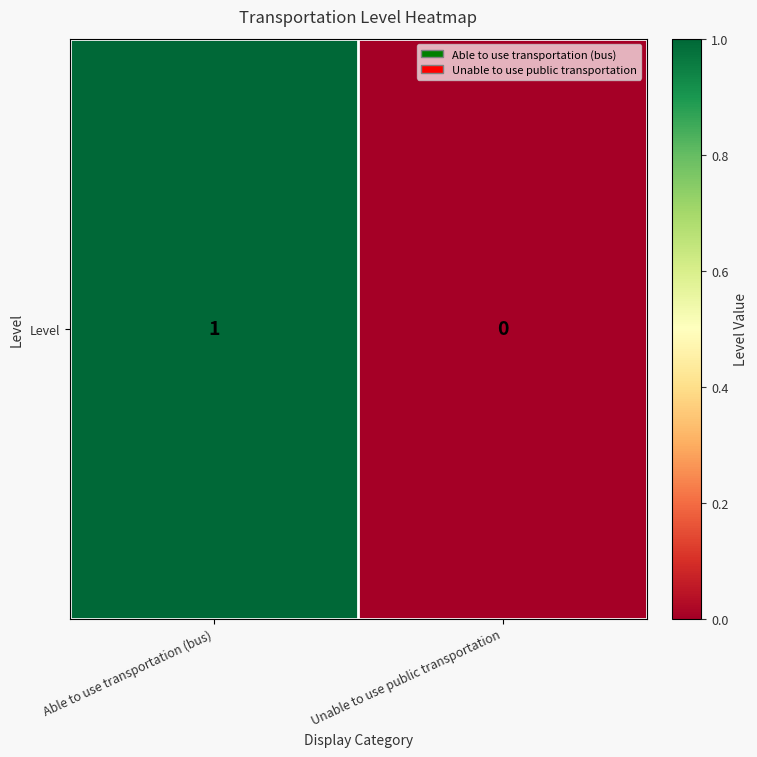

How many values are below 1?

1